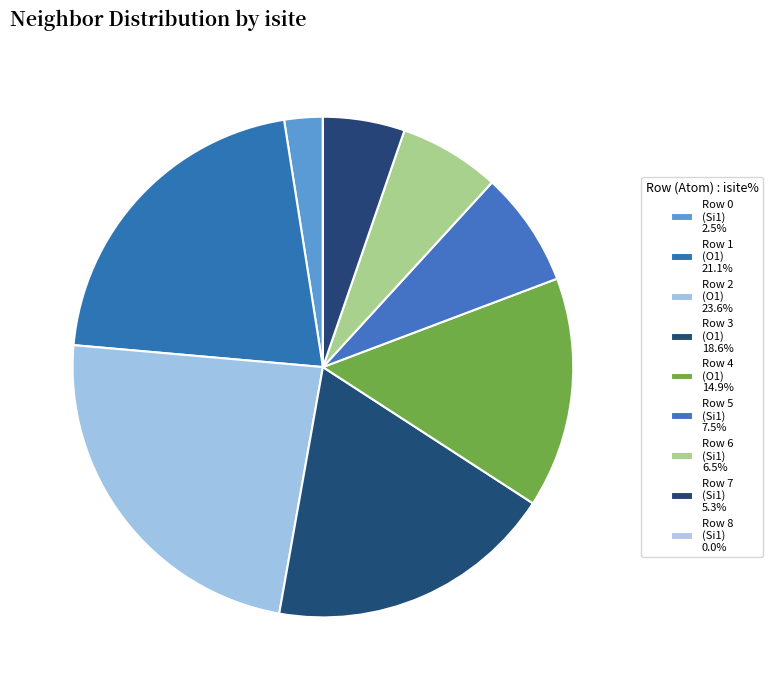

Which category has the biggest portion of the pie?

2